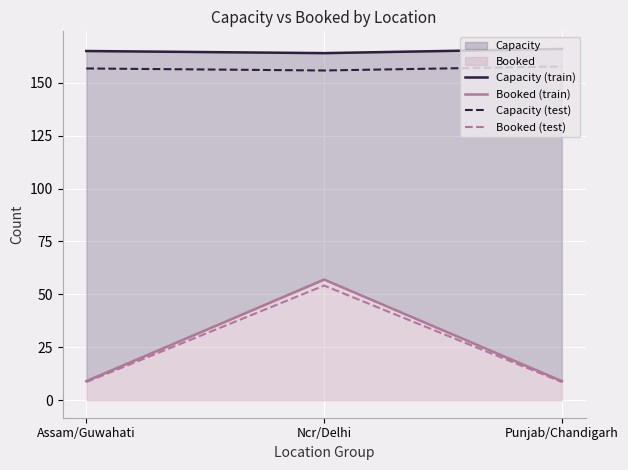

What is the difference between the maximum and minimum values in the Capacity (train) series?

2.0